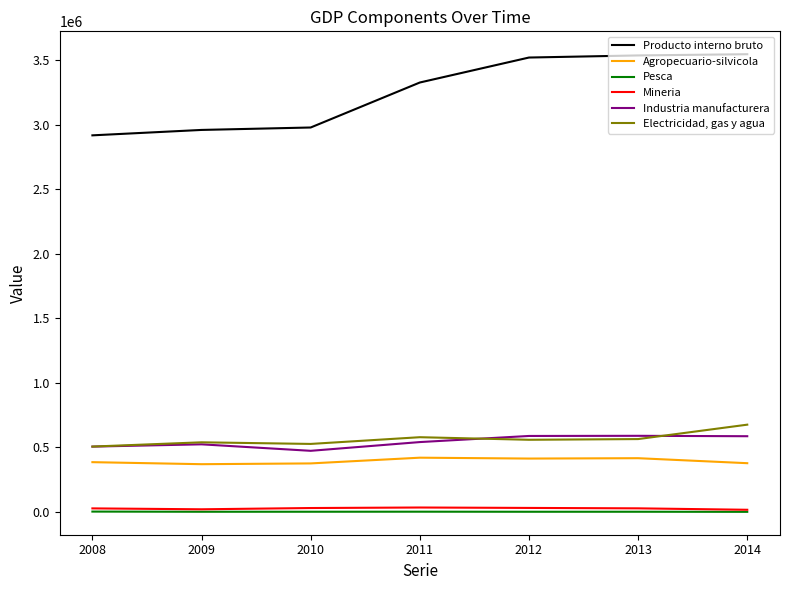

Which series has the widest spread of values?

Producto interno bruto